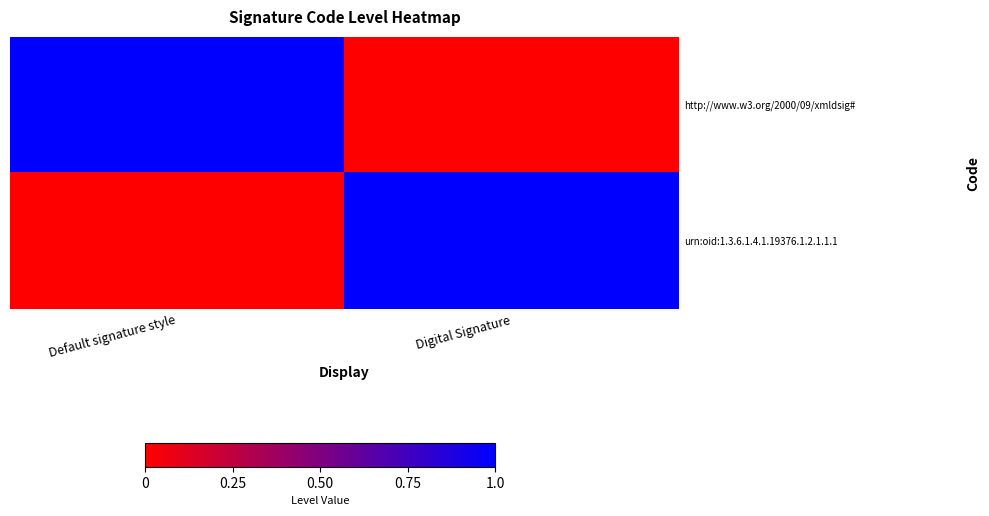

How many series are shown in this chart?

2